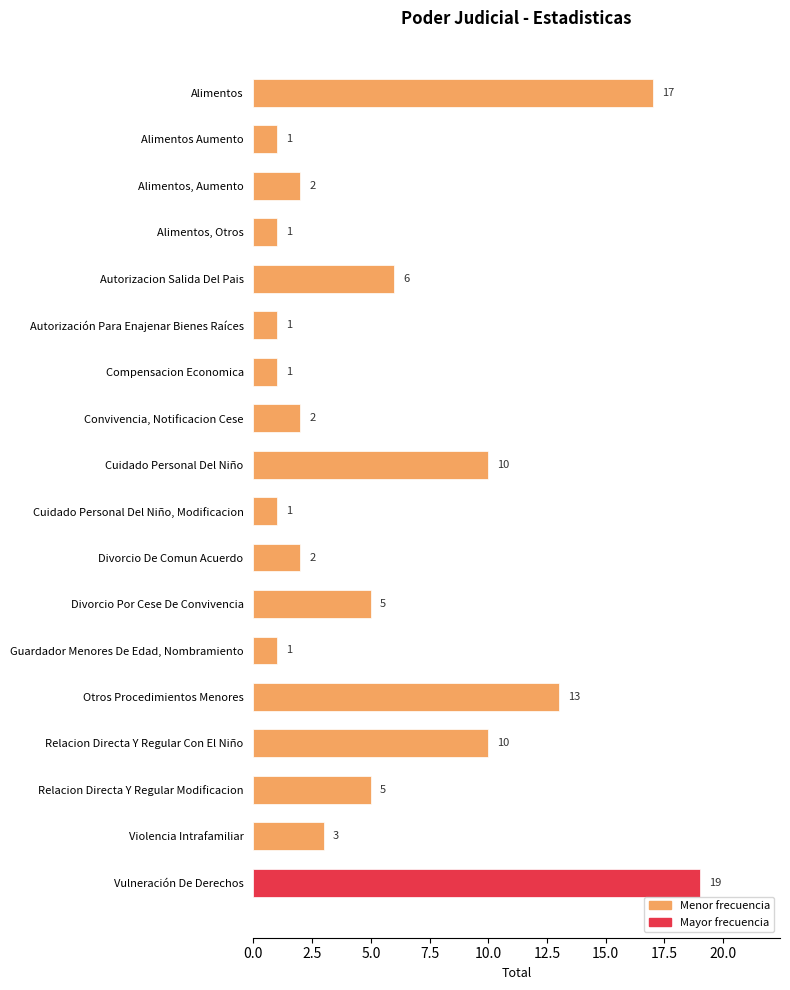

Approximately how many times larger is the value at Otros Procedimientos Menores compared to Violencia Intrafamiliar?

4.3